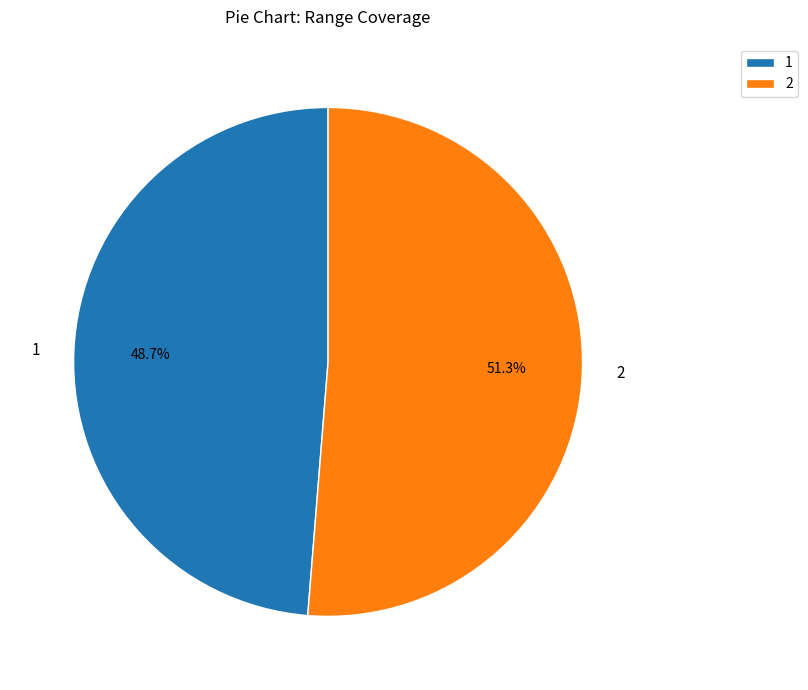

Approximately how many times larger is the value at 2 compared to 1?

1.1